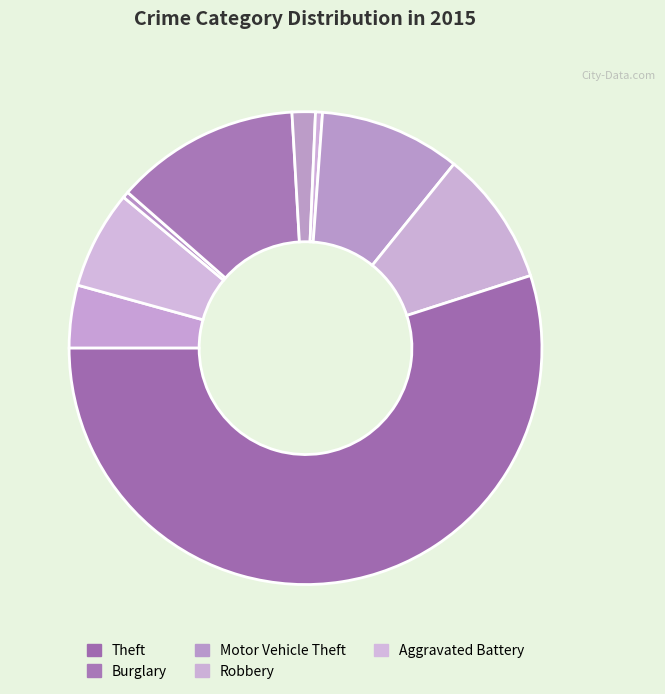

How many segments does this pie chart have?

9